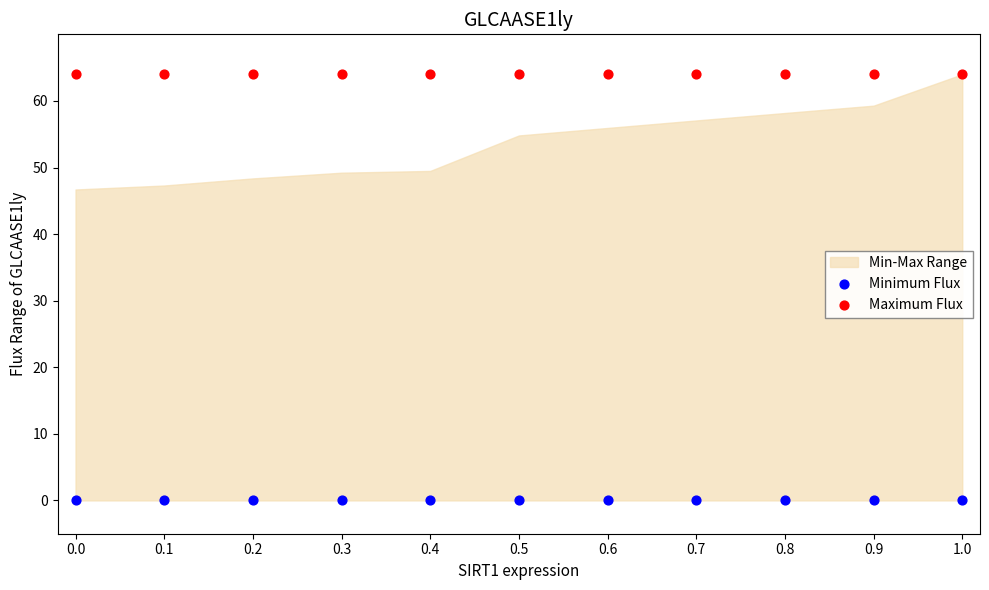

Which series reaches the maximum Y coordinate?

Maximum Flux